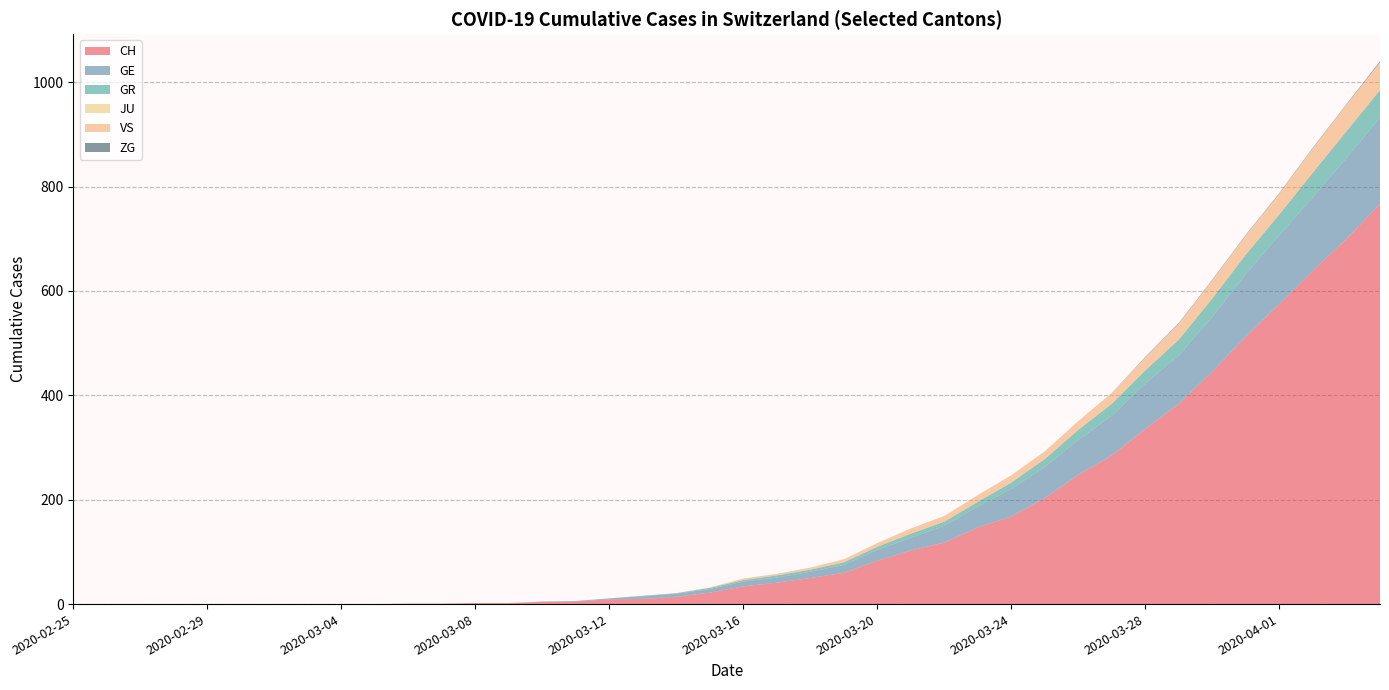

Reading left to right, extract all data points from this chart.

CH: 0	0	0	0	0	0	0	0	0	0	1	1	2	2	4	5	9	10	14	22	34	41	50	60	83	103	118	147	168	203	248	285	336	384	446	513	575	639	700	767
GE: 0	0	0	0	0	0	0	0	0	0	0	0	0	0	1	1	2	5	6	7	9	10	12	15	21	24	32	40	53	60	67	76	87	93	105	120	132	141	155	165
GR: 0	0	0	0	0	0	0	0	0	0	0	0	0	0	0	0	0	1	1	2	3	4	4	5	6	8	8	9	12	15	19	23	25	30	35	37	40	47	51	53
JU: 0	0	0	0	0	0	0	0	0	0	0	0	0	0	0	0	0	0	0	0	0	0	0	0	0	0	0	0	0	0	0	0	0	0	0	0	0	0	0	0
VS: 0	0	0	0	0	0	0	0	0	0	0	0	0	0	0	0	0	0	0	1	3	3	4	6	7	10	11	13	14	15	17	21	25	31	35	37	40	47	51	53
ZG: 0	0	0	0	0	0	0	0	0	0	0	0	0	0	0	0	0	0	0	0	0	0	0	0	0	0	0	0	0	0	0	0	1	1	1	1	1	1	1	2